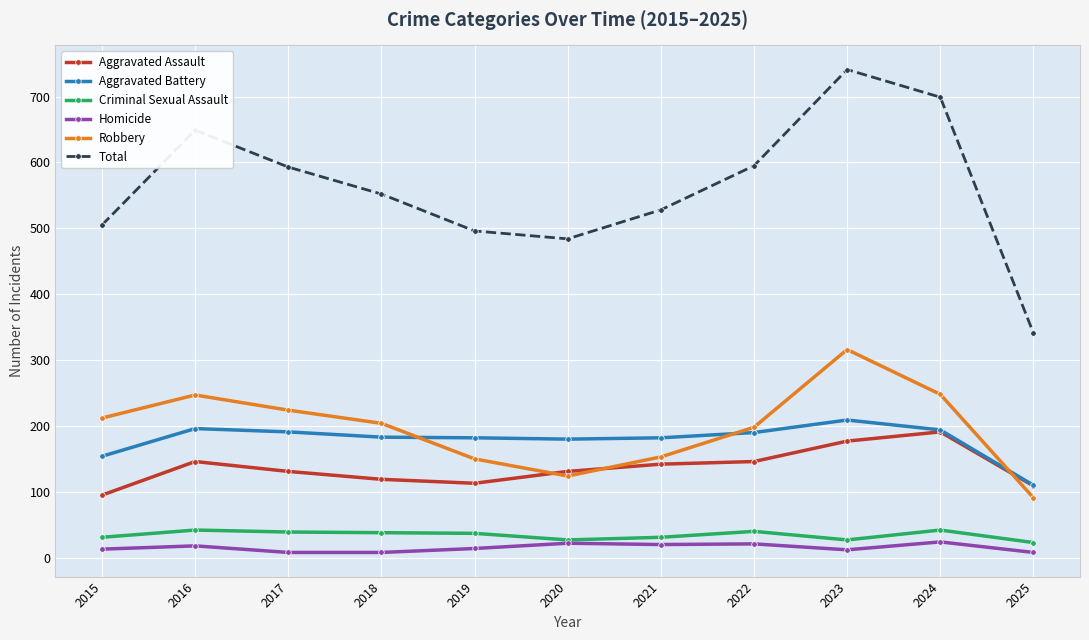

How many series are shown in this chart?

6